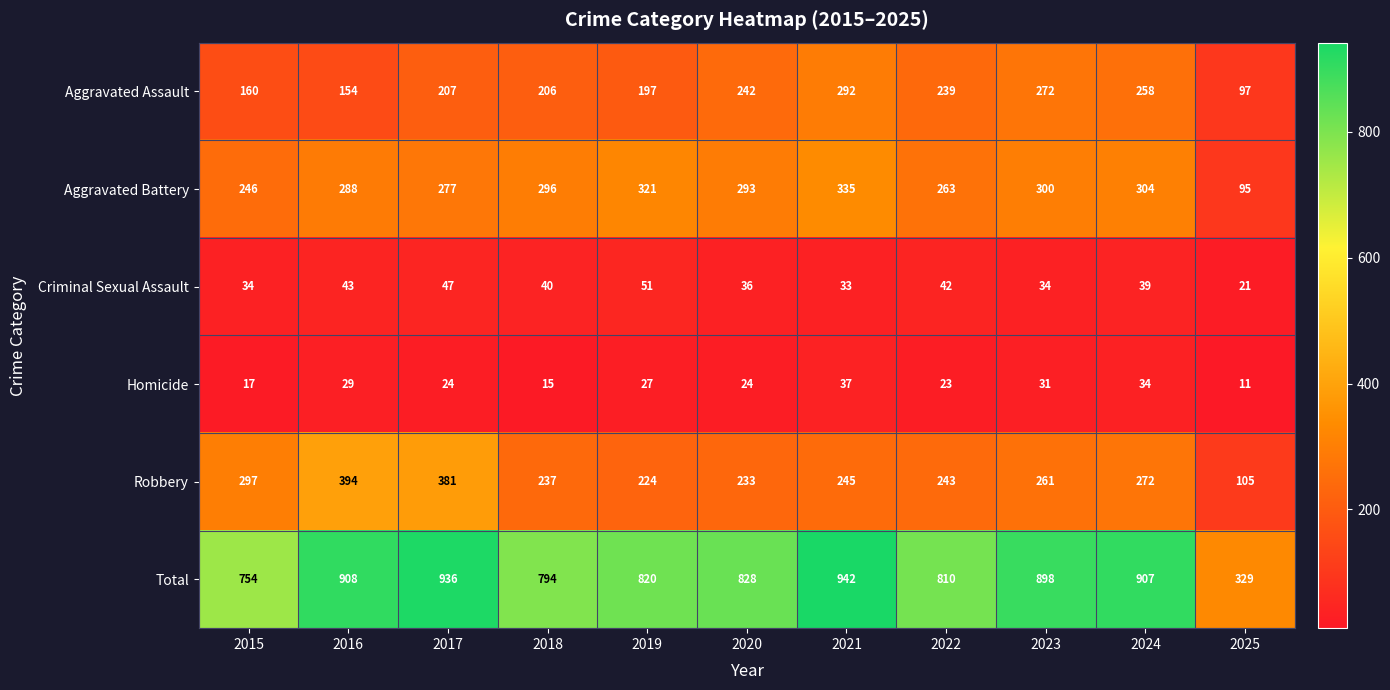

What is the smallest value displayed?

11